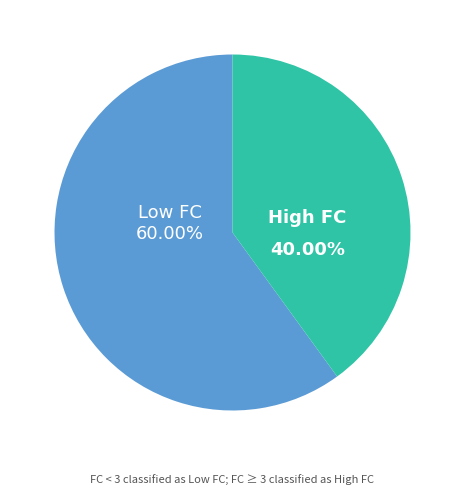

What is the smallest slice in the pie chart?

High FC